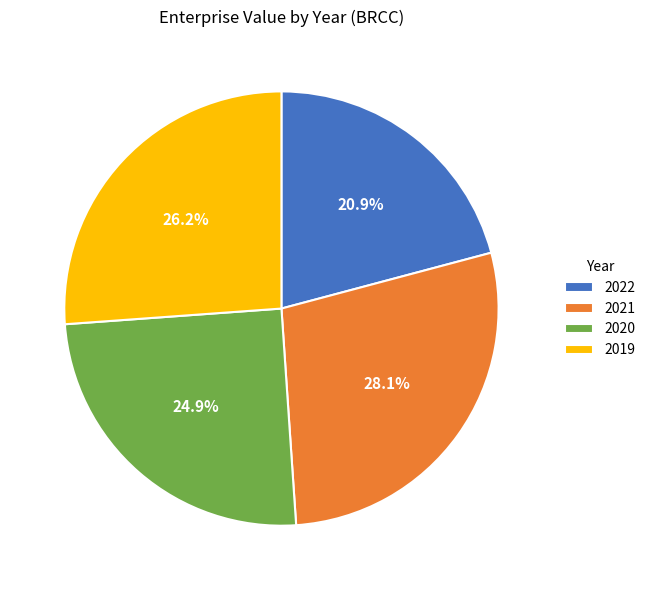

Is it true that 2019 is 39% of the pie?

False